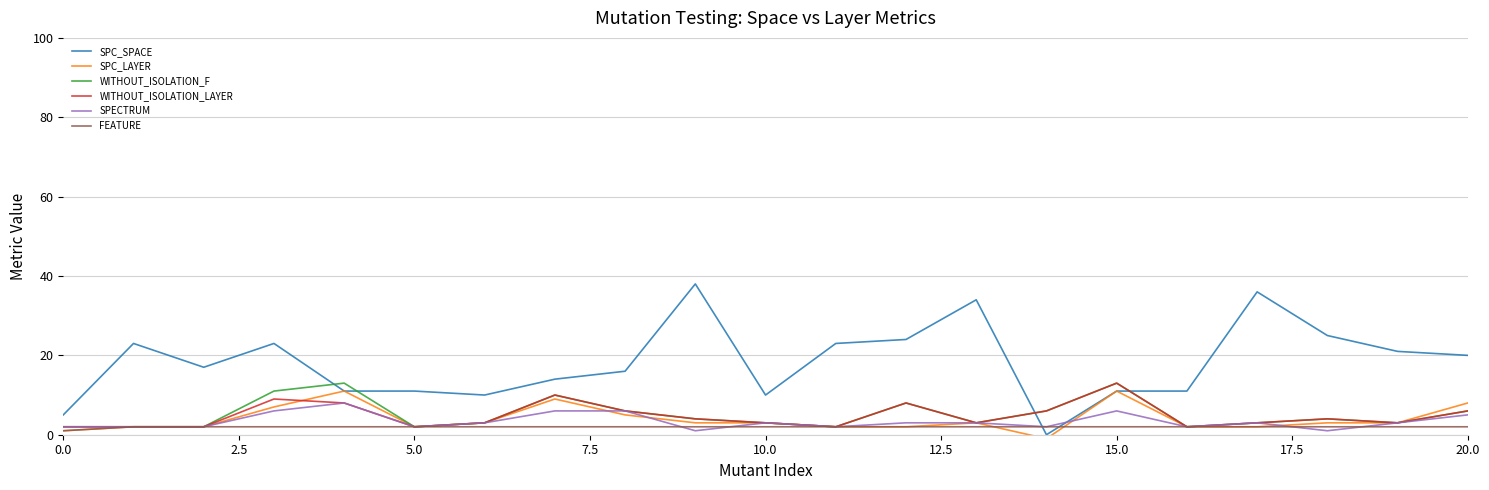

Which series has the largest range (max minus min)?

SPC_SPACE